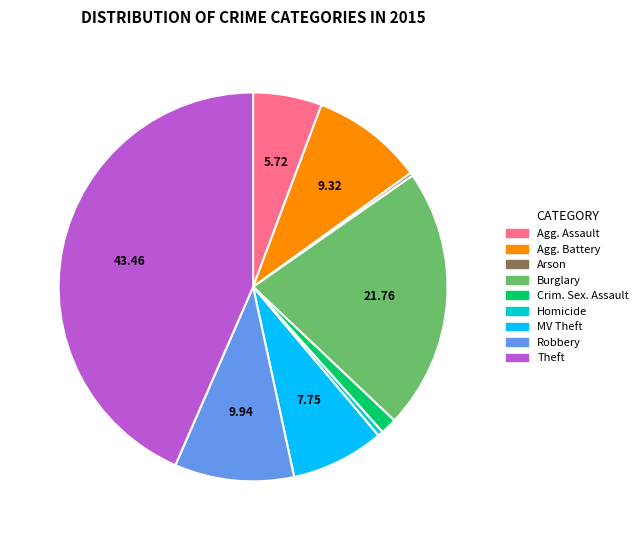

Does any single category account for the majority?

No